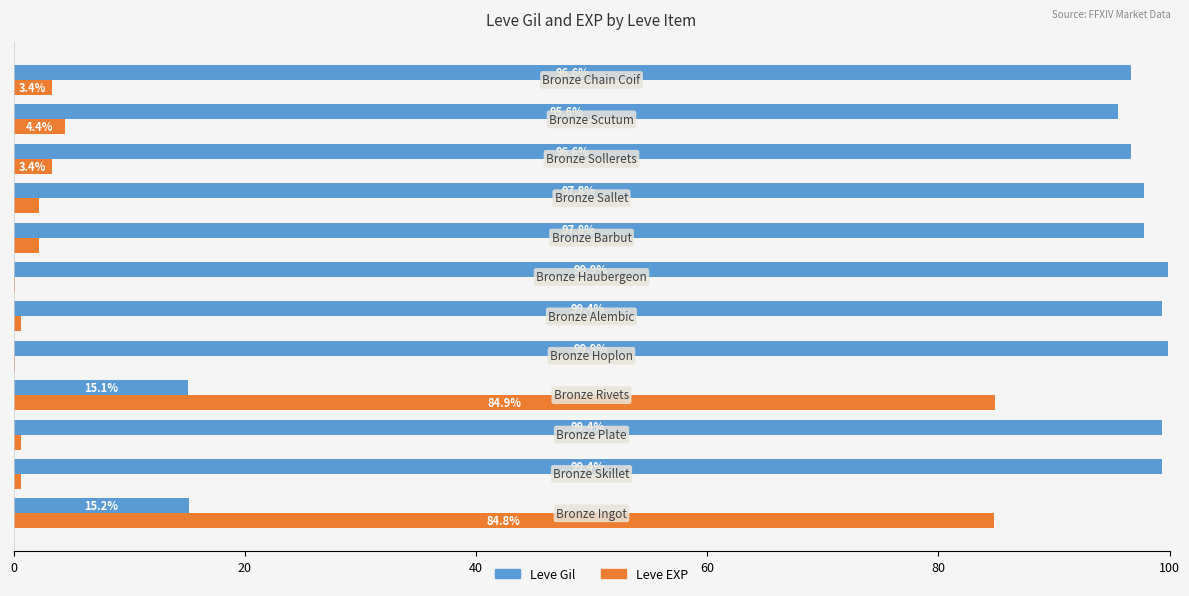

What are all the series names shown in the legend?

Leve Gil, Leve EXP